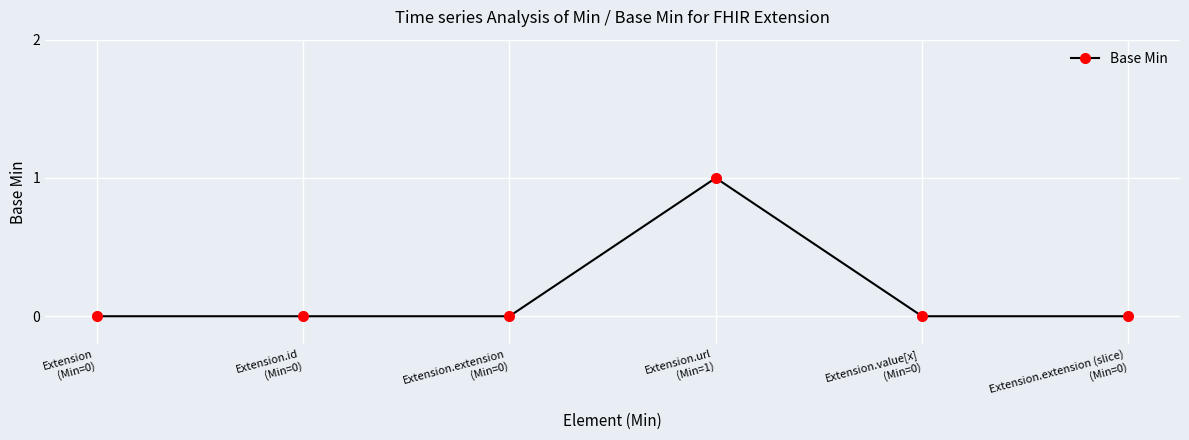

True or false: there are more than 2 points higher than both neighbors.

False